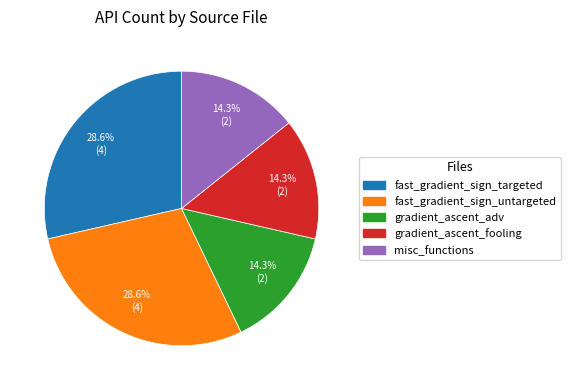

What percentage is the fast_gradient_sign_targeted slice, to the nearest percent?

29%